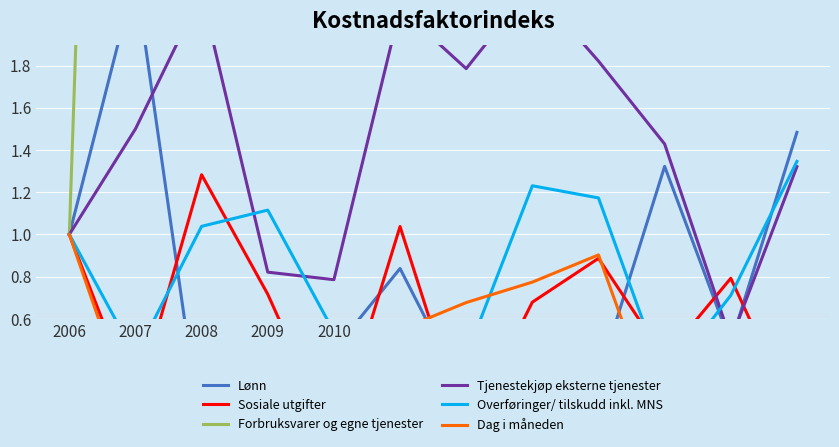

Which series has the largest range (max minus min)?

Forbruksvarer og egne tjenester